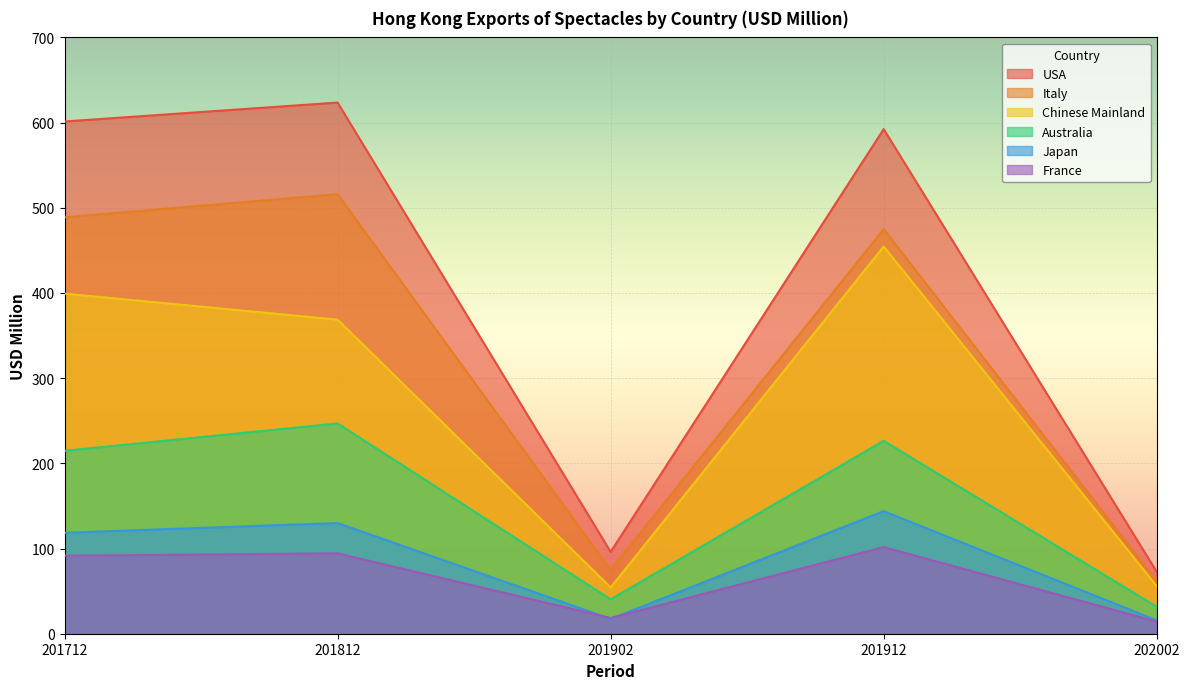

True or false: Japan has a value of 195.4 at 201812.

False